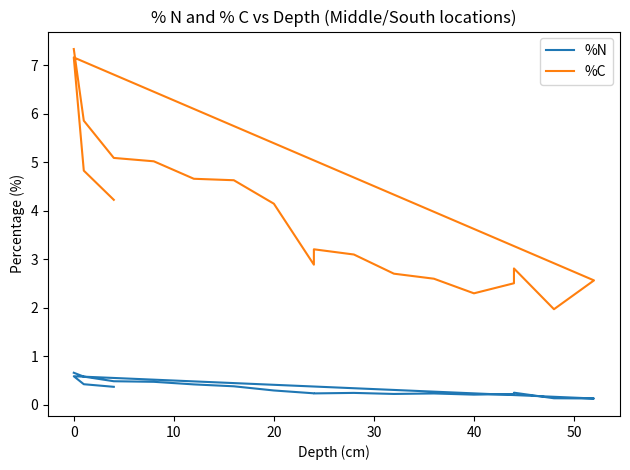

Reading right to left, what are all the values shown in this chart?

%N: 0.4	0.4	0.6	0.1	0.1	0.2	0.2	0.2	0.2	0.2	0.2	0.2	0.2	0.3	0.4	0.4	0.5	0.5	0.6	0.7
%C: 4.2	4.8	7.2	2.6	2.0	2.8	2.5	2.3	2.6	2.7	3.1	3.2	2.9	4.1	4.6	4.7	5.0	5.1	5.9	7.3